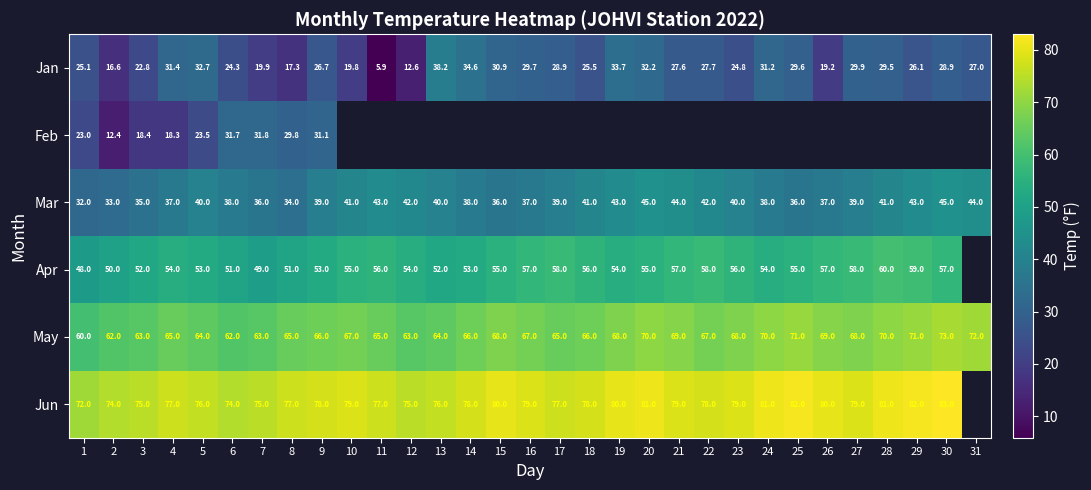

At which category is the sum across all series the highest?

9